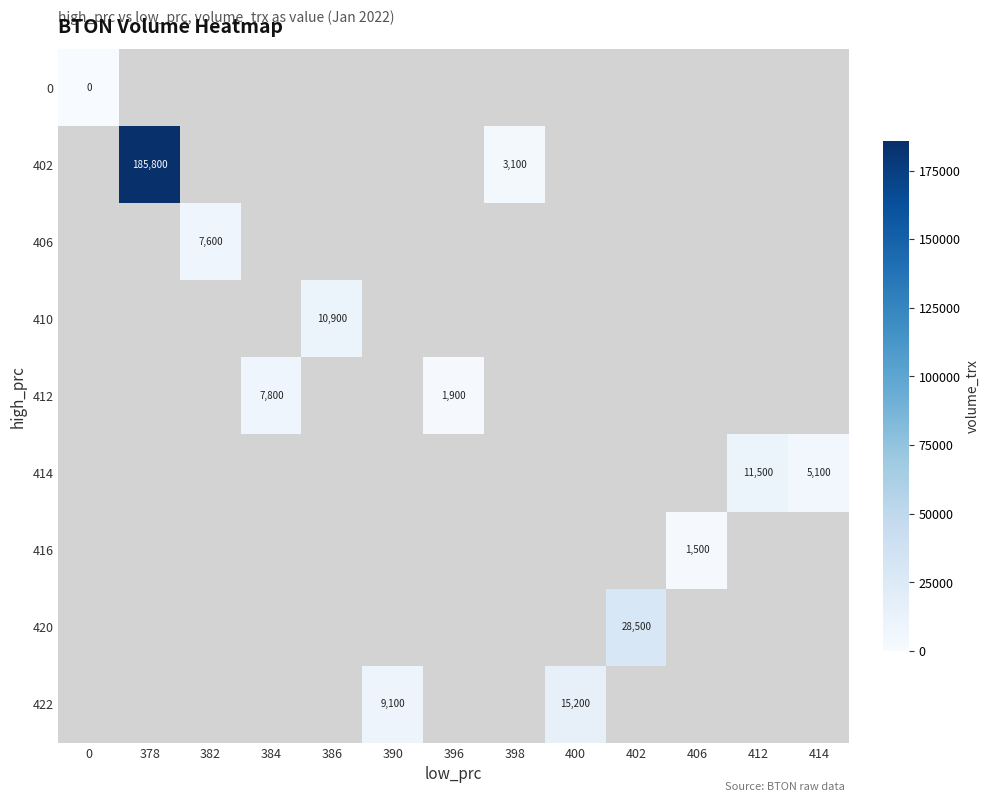

Between 386 and 400, which is larger?

400